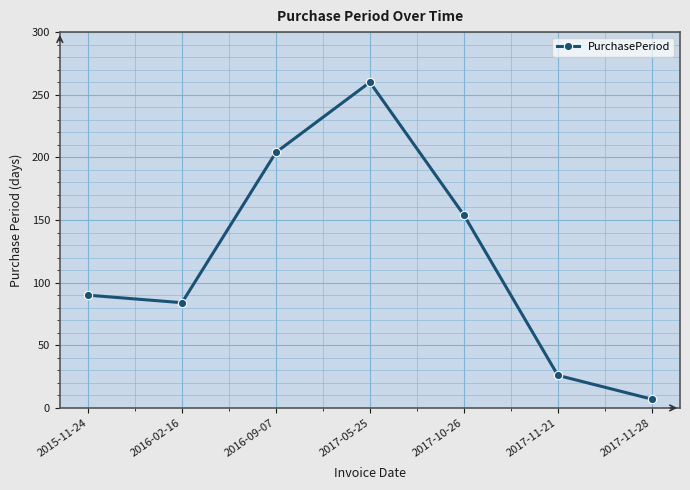

What is the label of the 7th point from the left?

2017-11-28